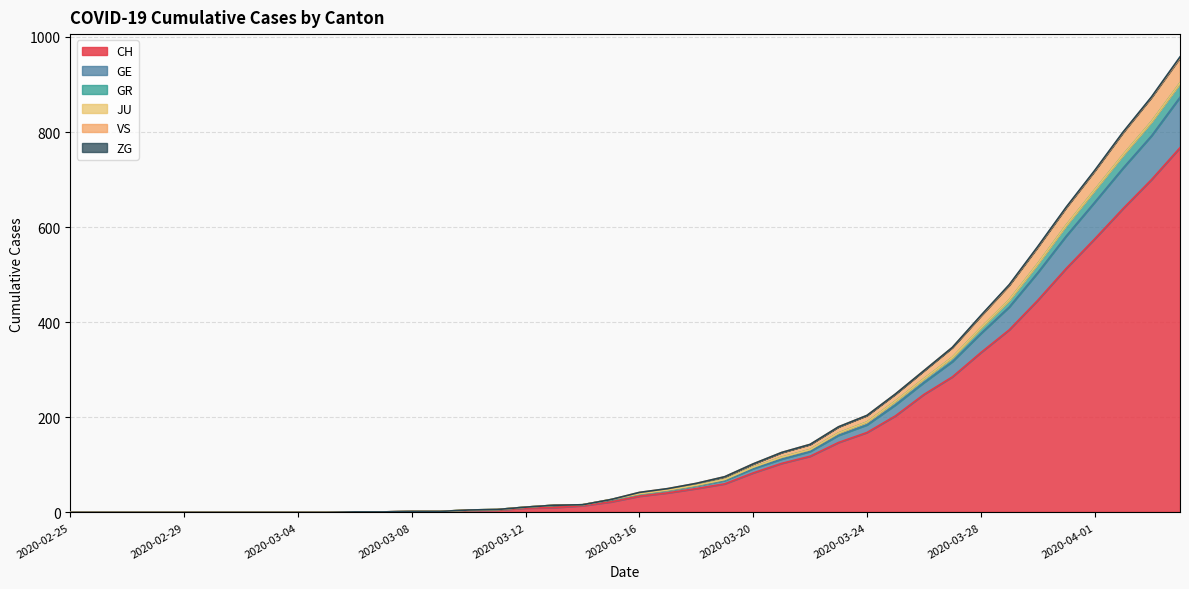

What is the greatest value displayed?

956